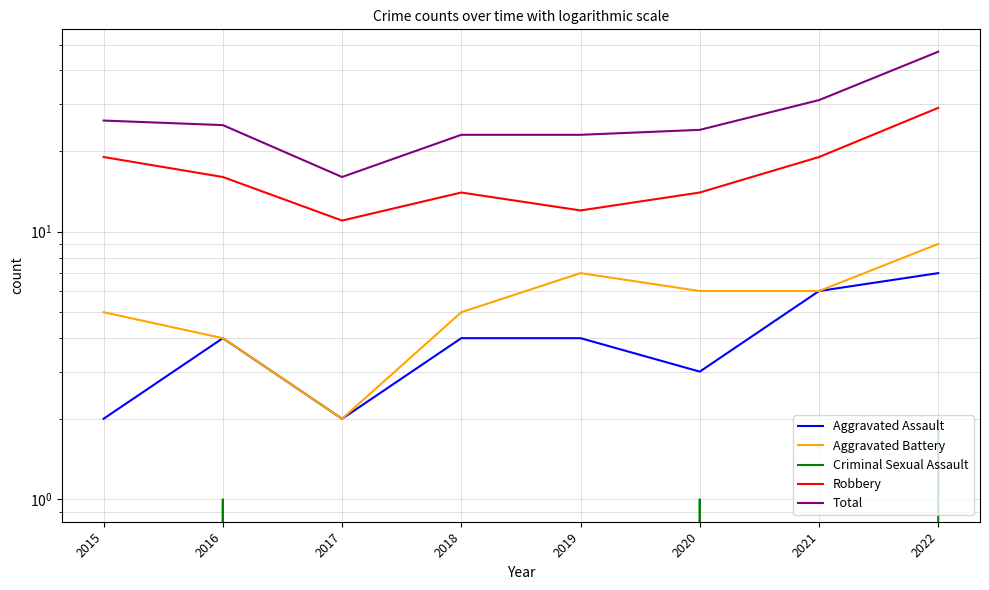

The Total series shows 41 at 2015. True or false?

False